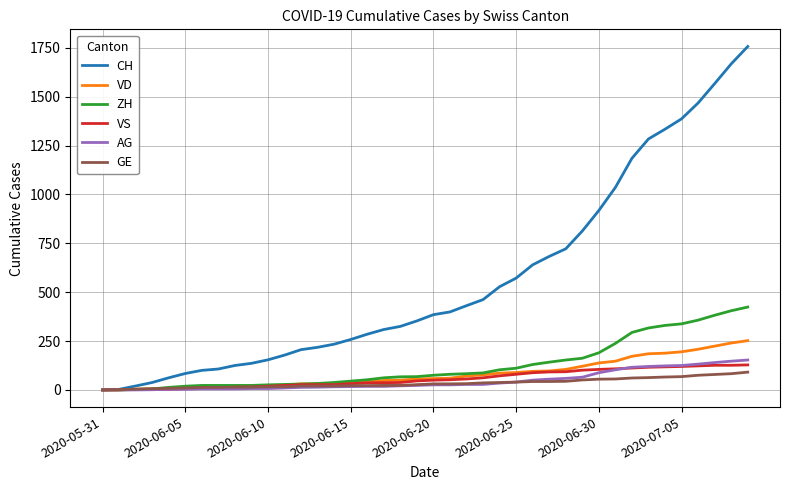

Which series has the widest spread of values?

CH